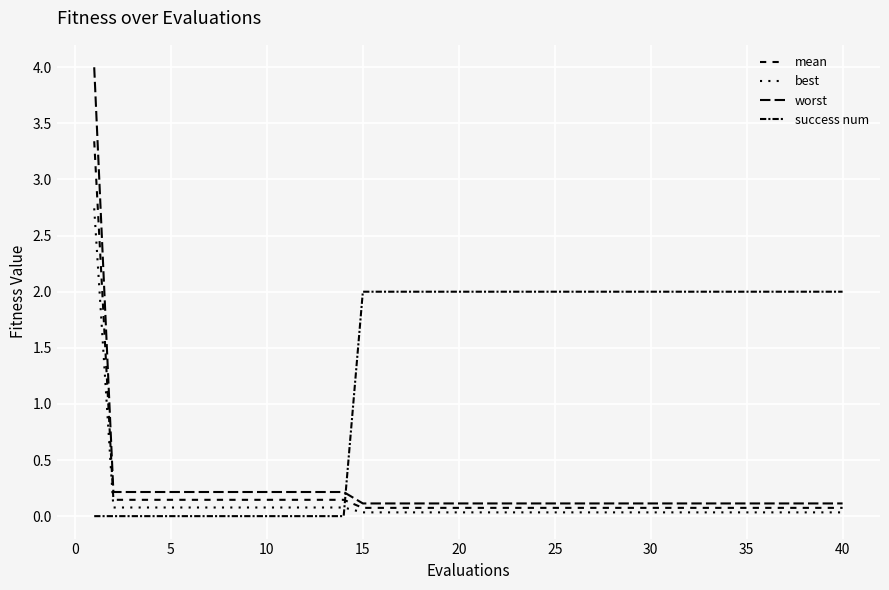

Does the chart display data point markers on the line(s)?

No